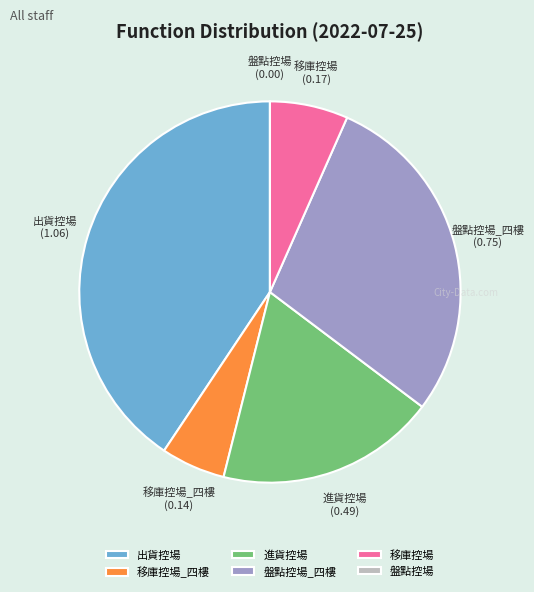

Does any single category account for the majority?

No